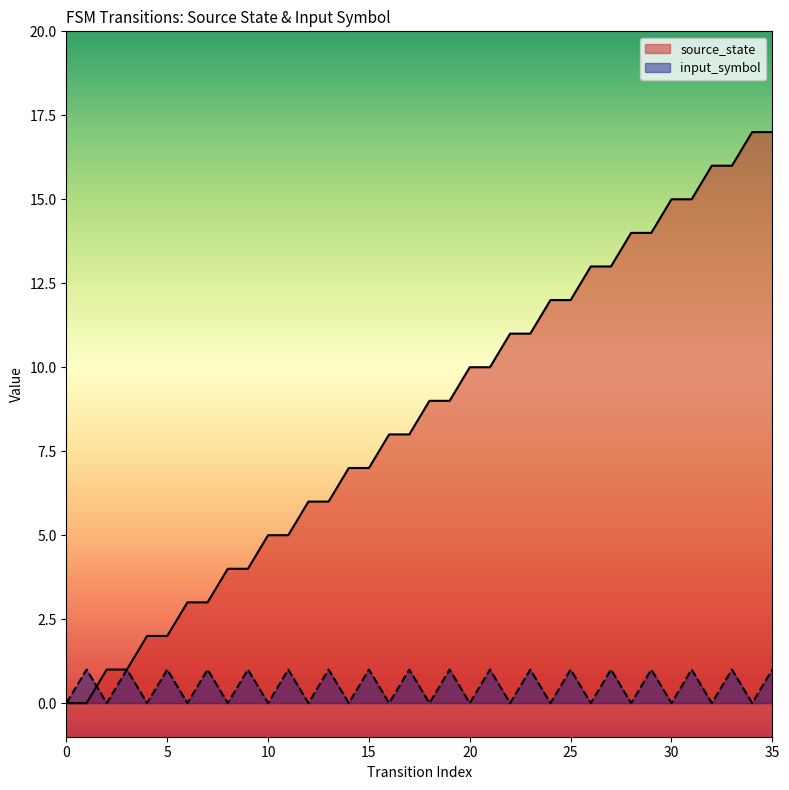

Rank the categories by source_state value from highest to lowest.

34, 35, 32, 33, 30, 31, 28, 29, 26, 27, 24, 25, 22, 23, 20, 21, 18, 19, 16, 17, 14, 15, 12, 13, 10, 11, 8, 9, 6, 7, 4, 5, 2, 3, 0, 1